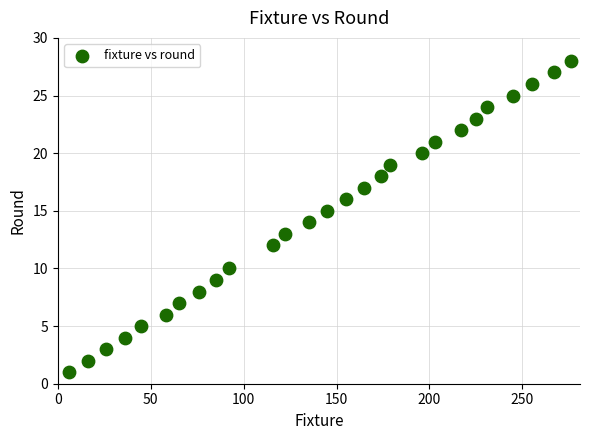

What is the range of X values (max minus min)?

270